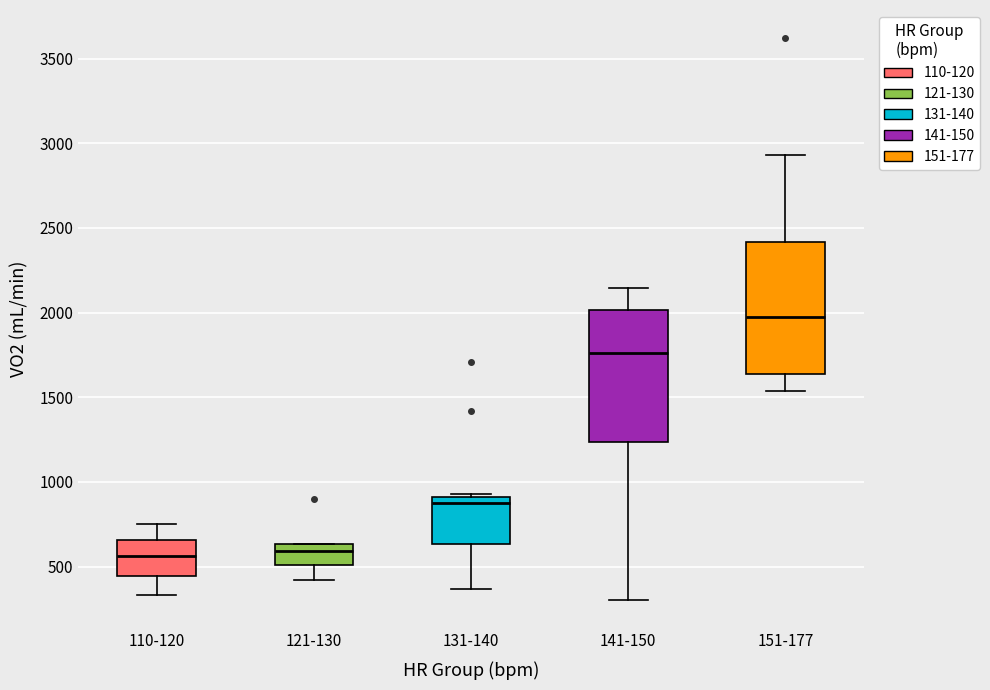

Reading left to right, transcribe this box plot: for each box, give where its median line is, the range the box spans, and where its two whiskers end, as read against the y-axis. The values are not printed on the chart, so give them approximately, as read against the axis.

110-120: median 550, box 450 to 650, whiskers 350 to 750
121-130: median 600, box 500 to 650, whiskers 400 to 650
131-140: median 900 (just below the box's upper edge), box 650 to 900, whiskers 350 to 950
141-150: median 1750, box 1250 to 2000, whiskers 300 to 2150
151-177: median 1950, box 1650 to 2400, whiskers 1550 to 2950